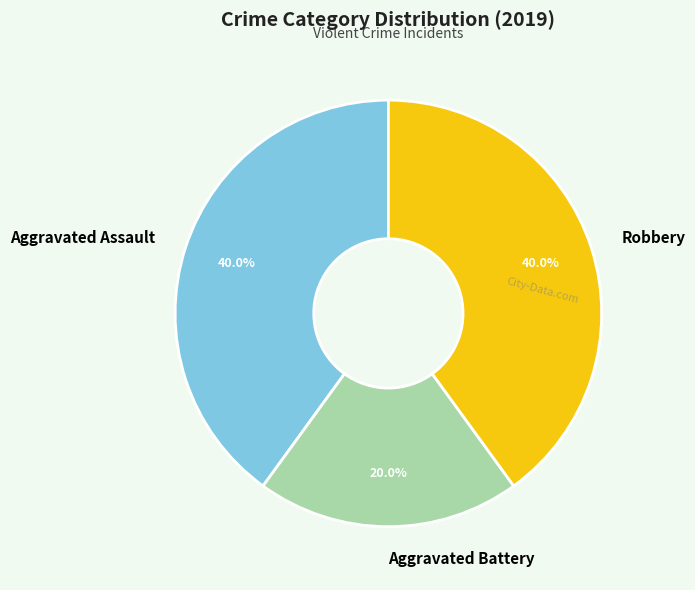

How many segments does this pie chart have?

3